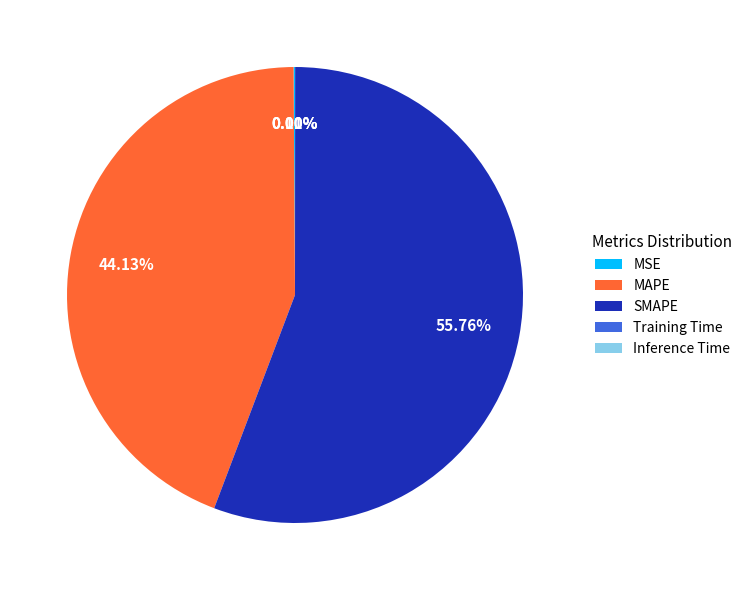

To the nearest percent, what portion does SMAPE represent?

56%